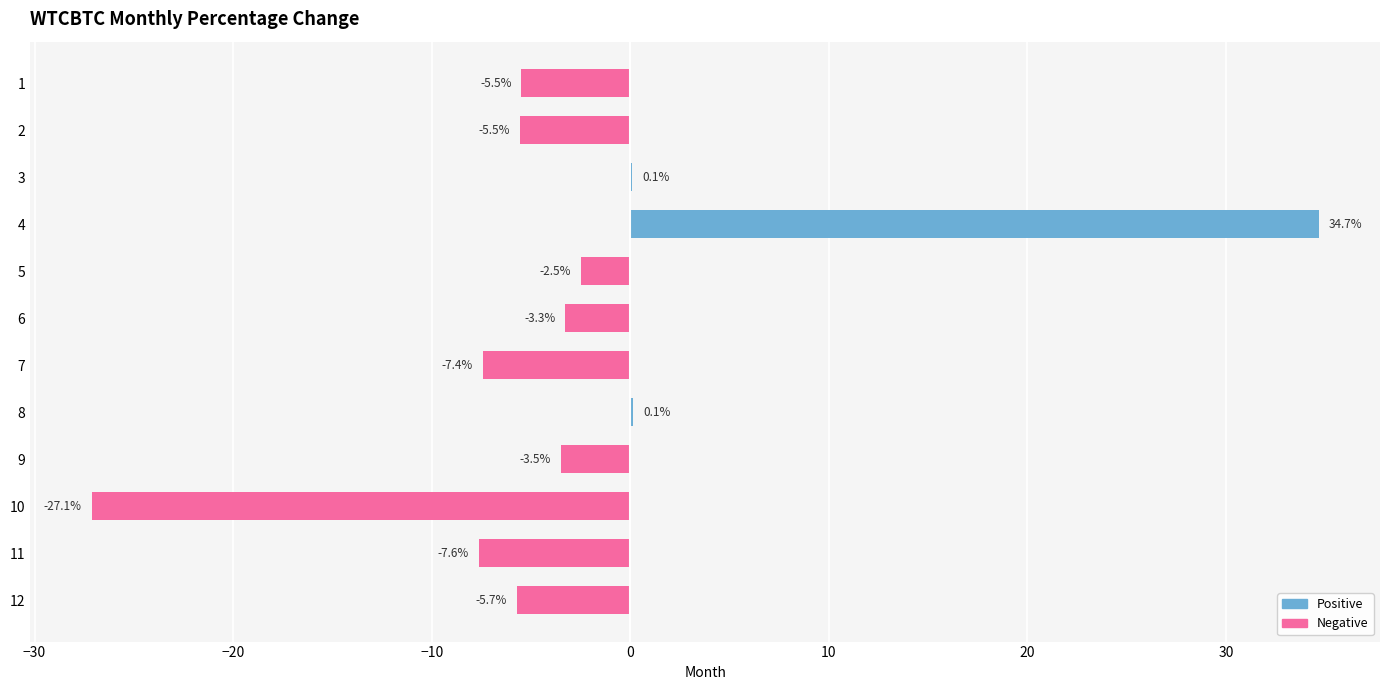

Does the chart contain stacked bars?

No